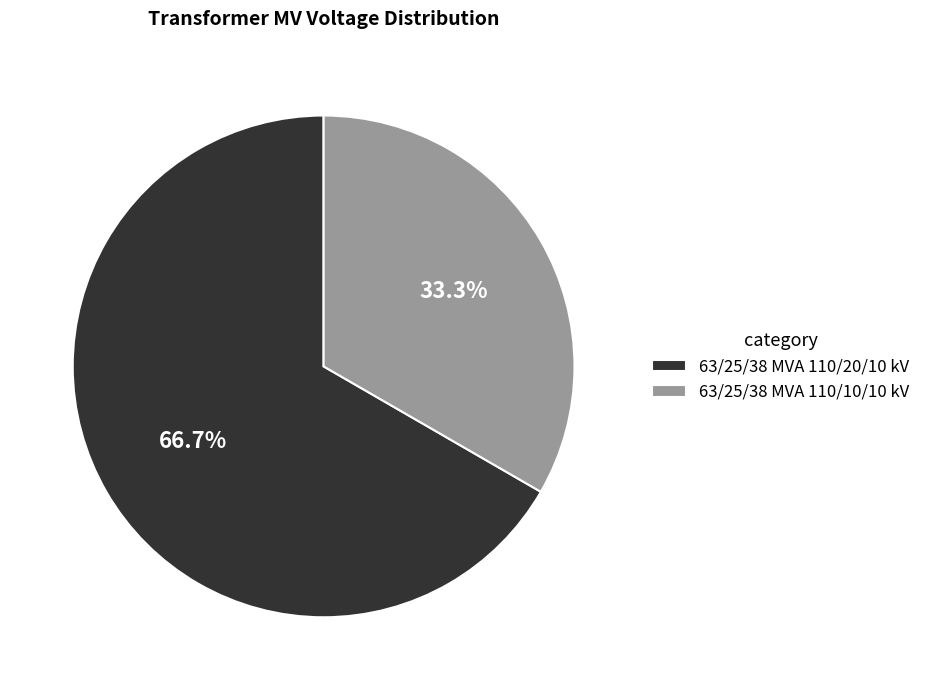

True or false: 63/25/38 MVA 110/20/10 kV accounts for 81% of the total.

False